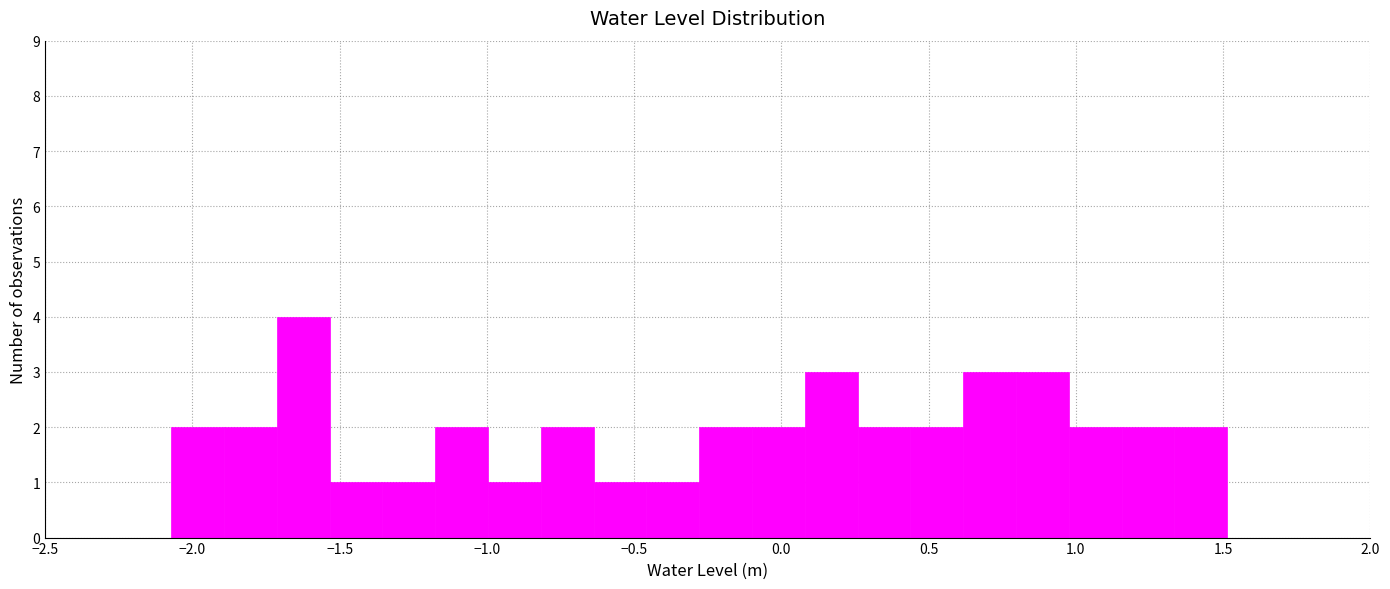

Read against the x-axis, roughly where is the centre of the tallest bar?

-1.60